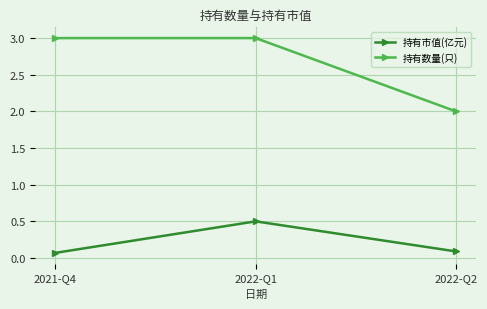

Between 2021-Q4 and 2022-Q1, which series saw the biggest shift?

持有市值(亿元)